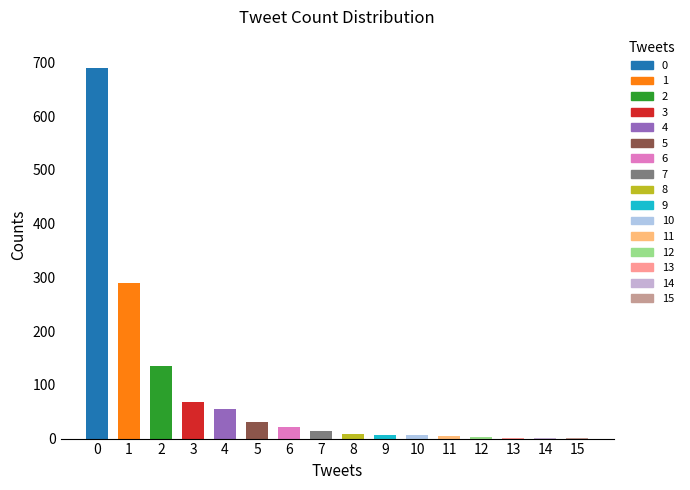

What is the ratio of the value at 1 to the value at 5?

9.4